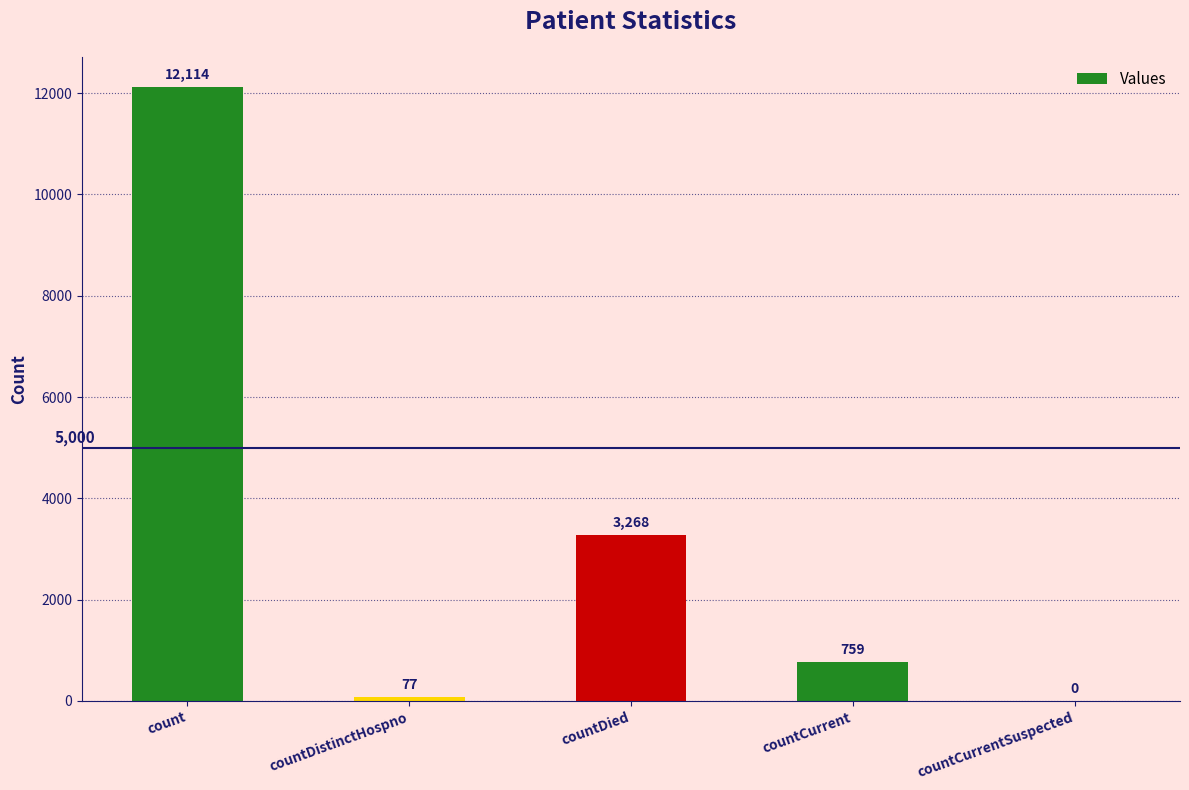

Is it true that the value at countDied is 3268?

True